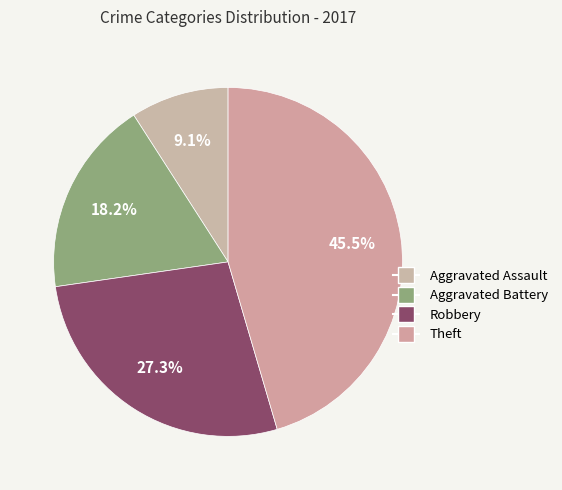

Rank the categories by value from lowest to highest.

Aggravated Assault, Aggravated Battery, Robbery, Theft